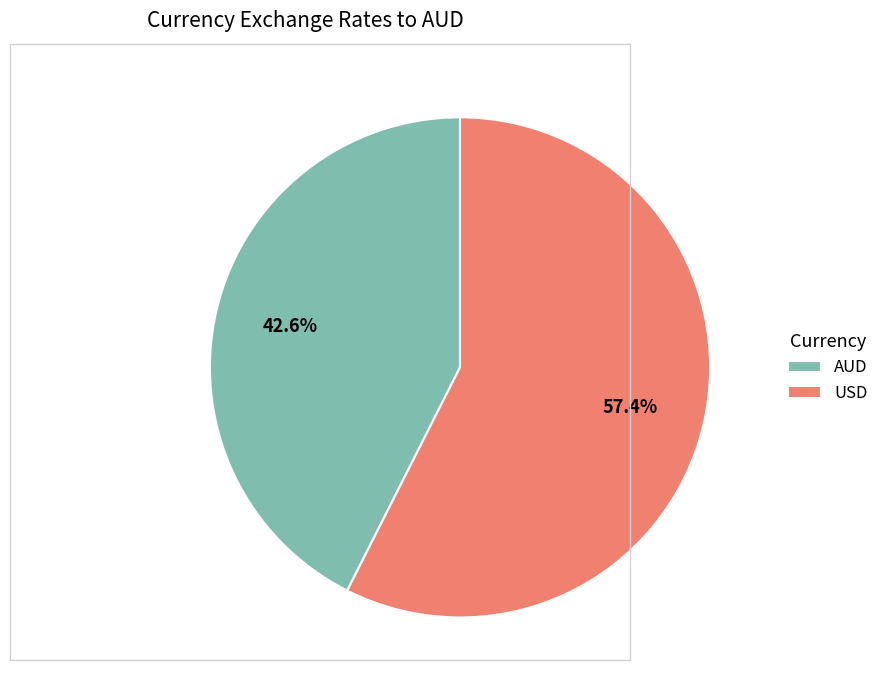

The USD slice represents 57% of the pie. True or false?

True